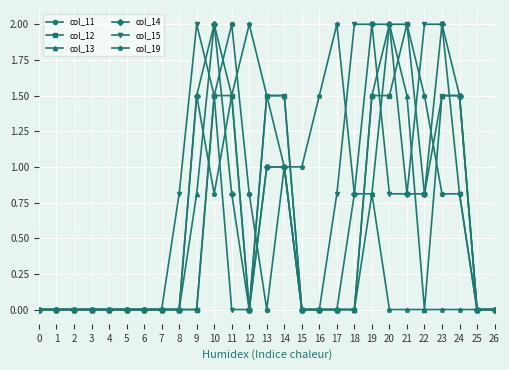

At which category is the sum across all series the highest?

10